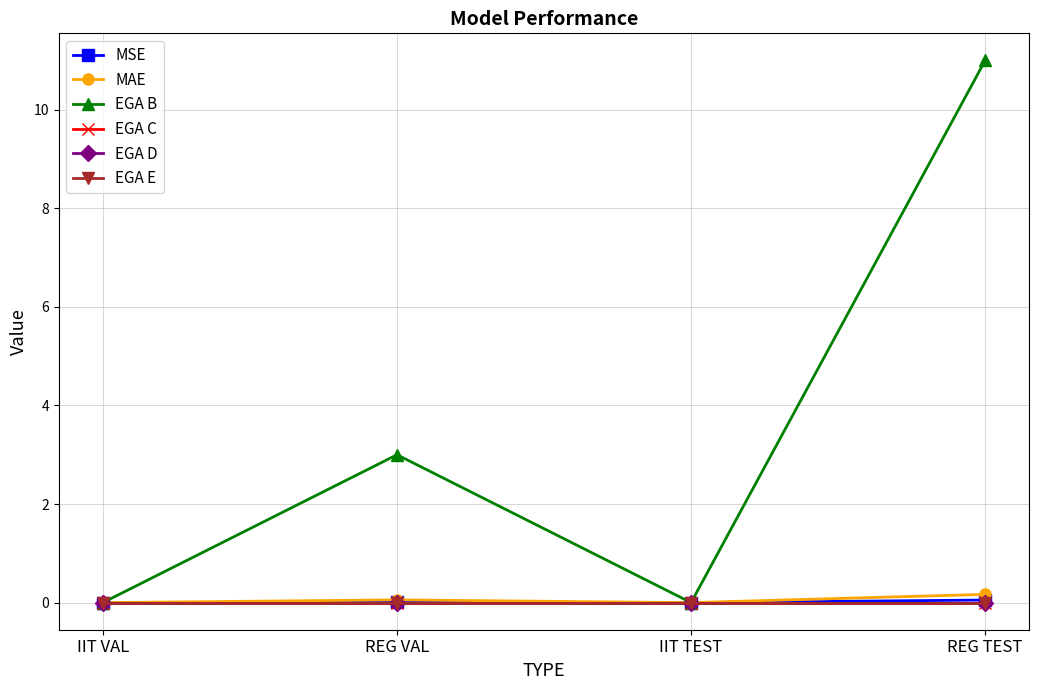

True or false: EGA D has a value of 0.0 at IIT VAL.

True